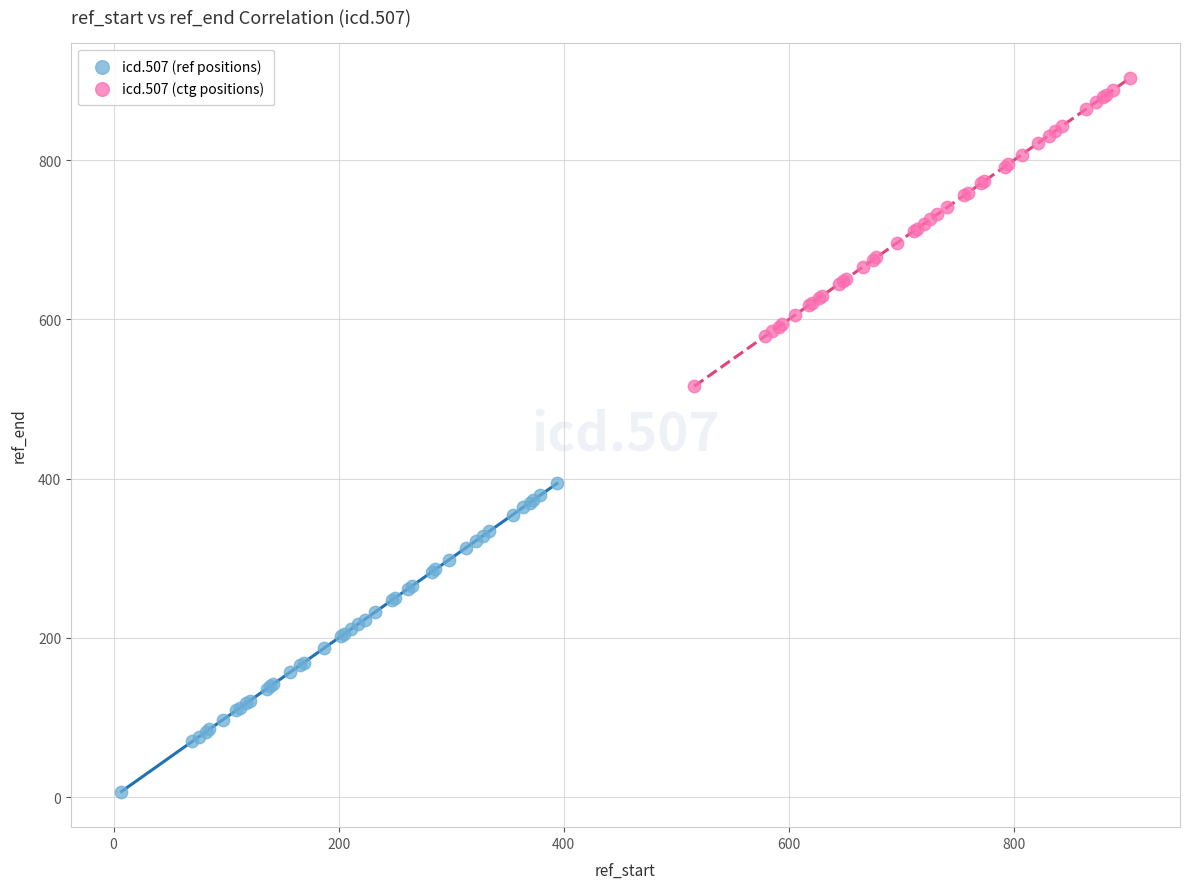

Which series reaches the minimum Y coordinate?

icd.507 (ref positions)